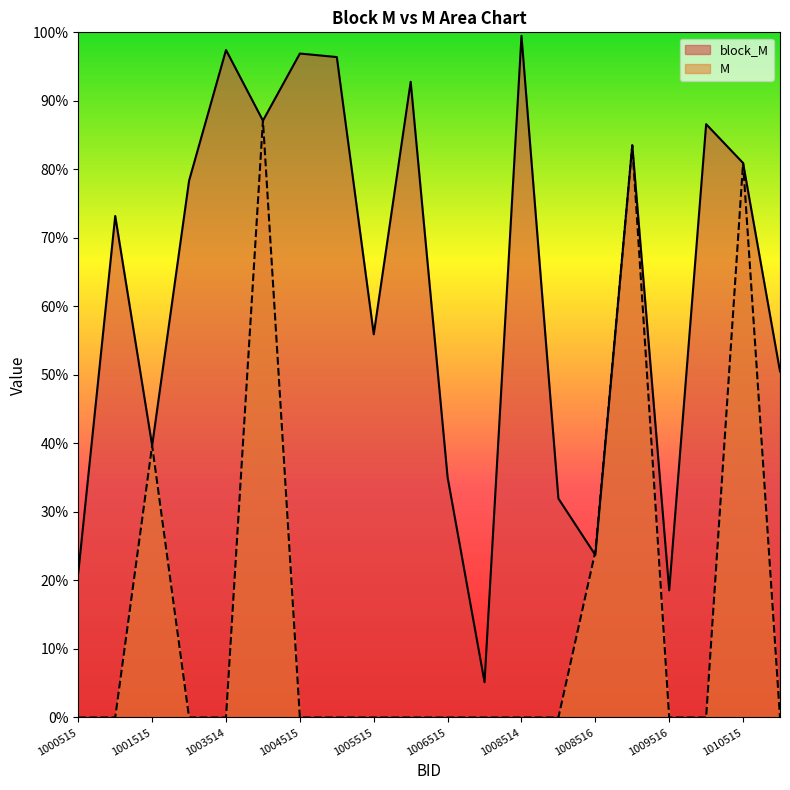

True or false: M and block_M cross at least once.

True